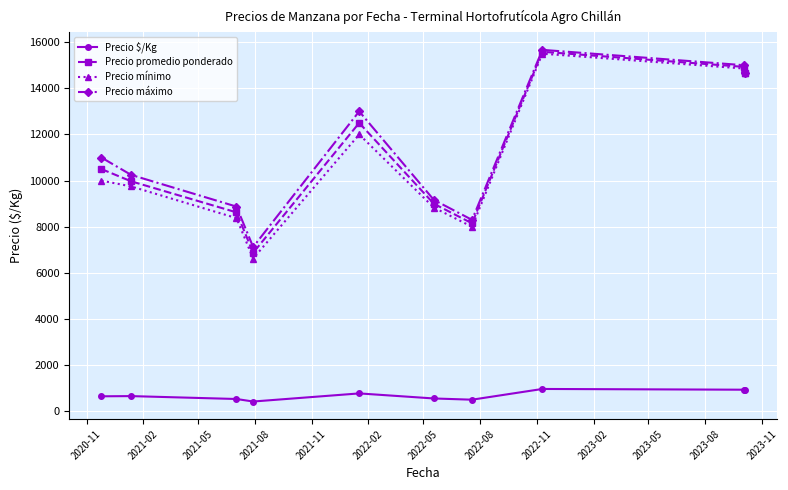

True or false: Precio máximo and Precio $/Kg intersect in this chart.

False